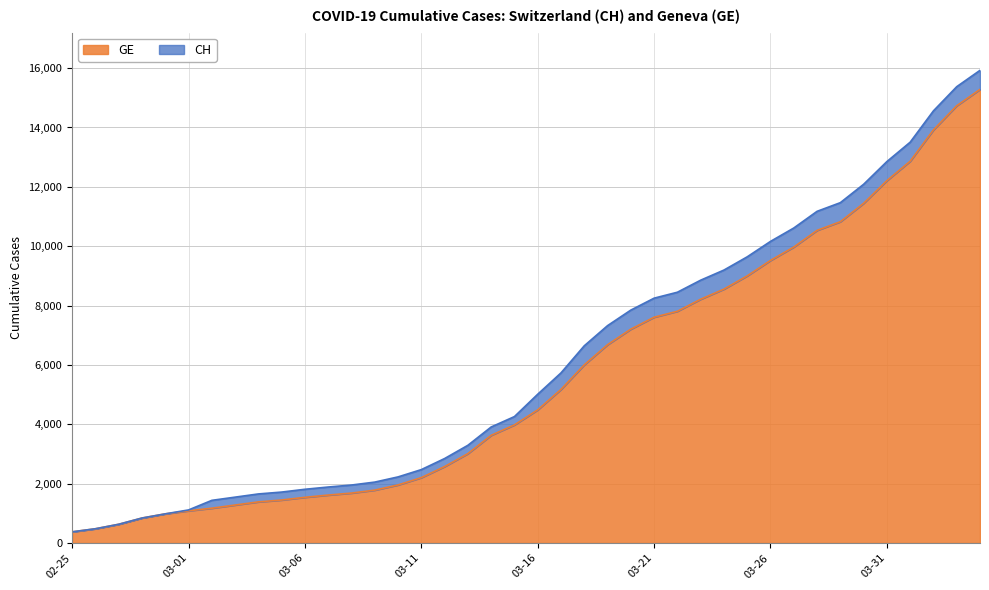

True or false: GE and CH cross at least once.

False